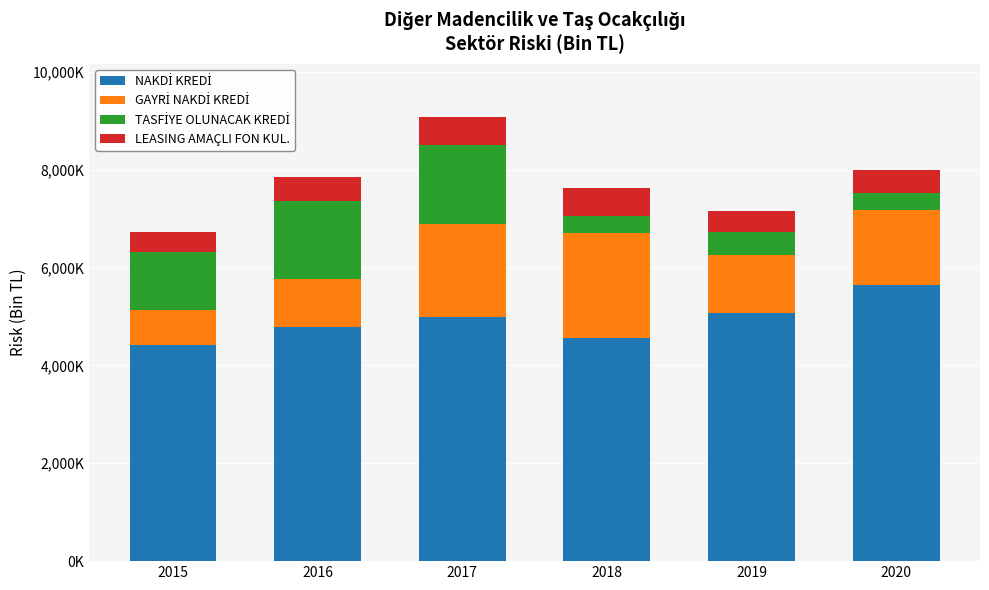

Are the bars grouped side by side (vs. stacked)?

No